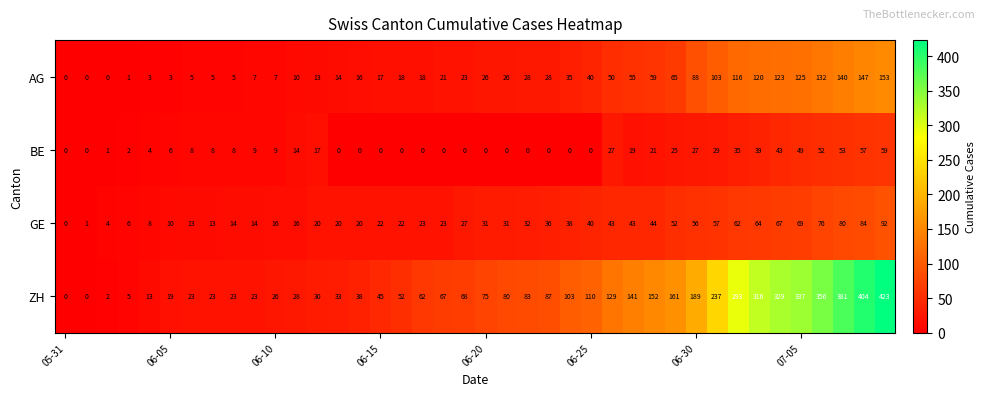

What is the difference between the maximum and second lowest values in the AG series?

153